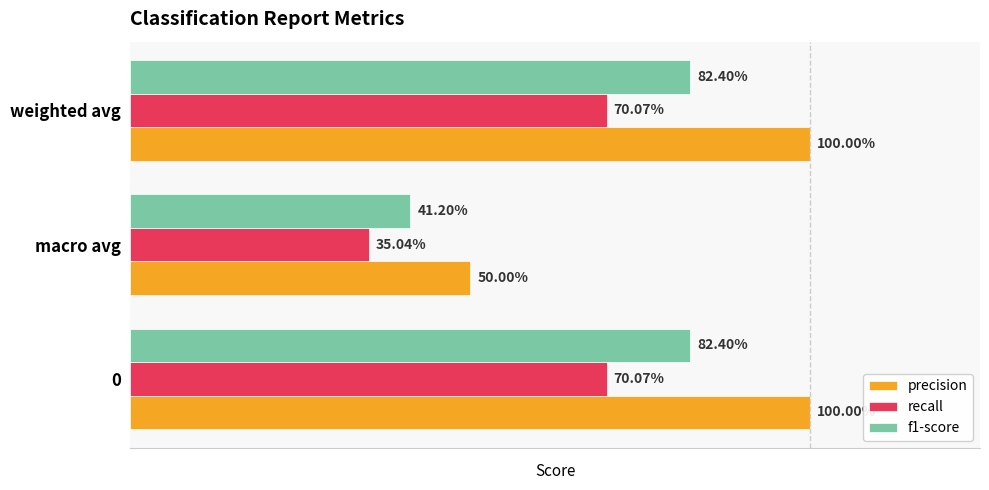

What are all the series names shown in the legend?

precision, recall, f1-score